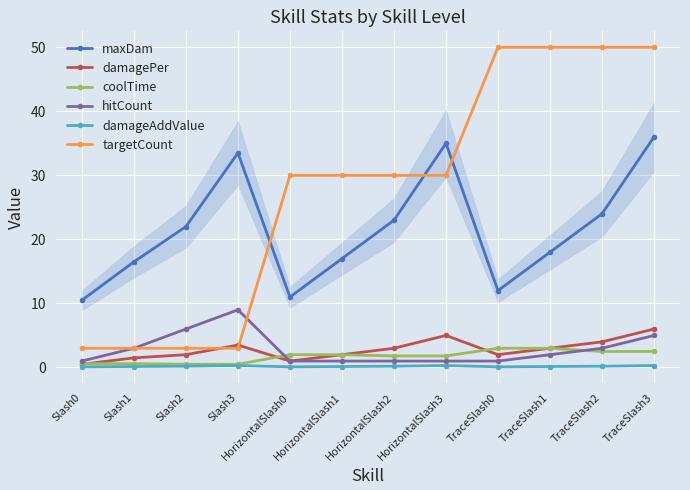

True or false: hitCount and maxDam cross at least once.

False